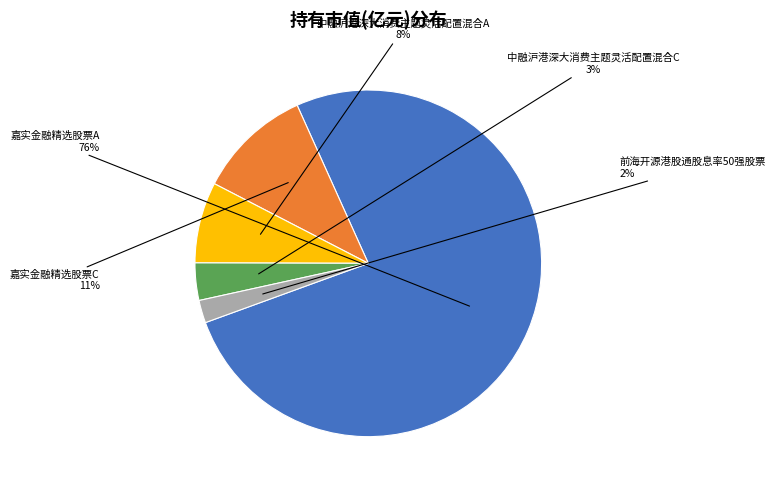

To the nearest percent, what is the difference between the largest and smallest slice percentages?

74%